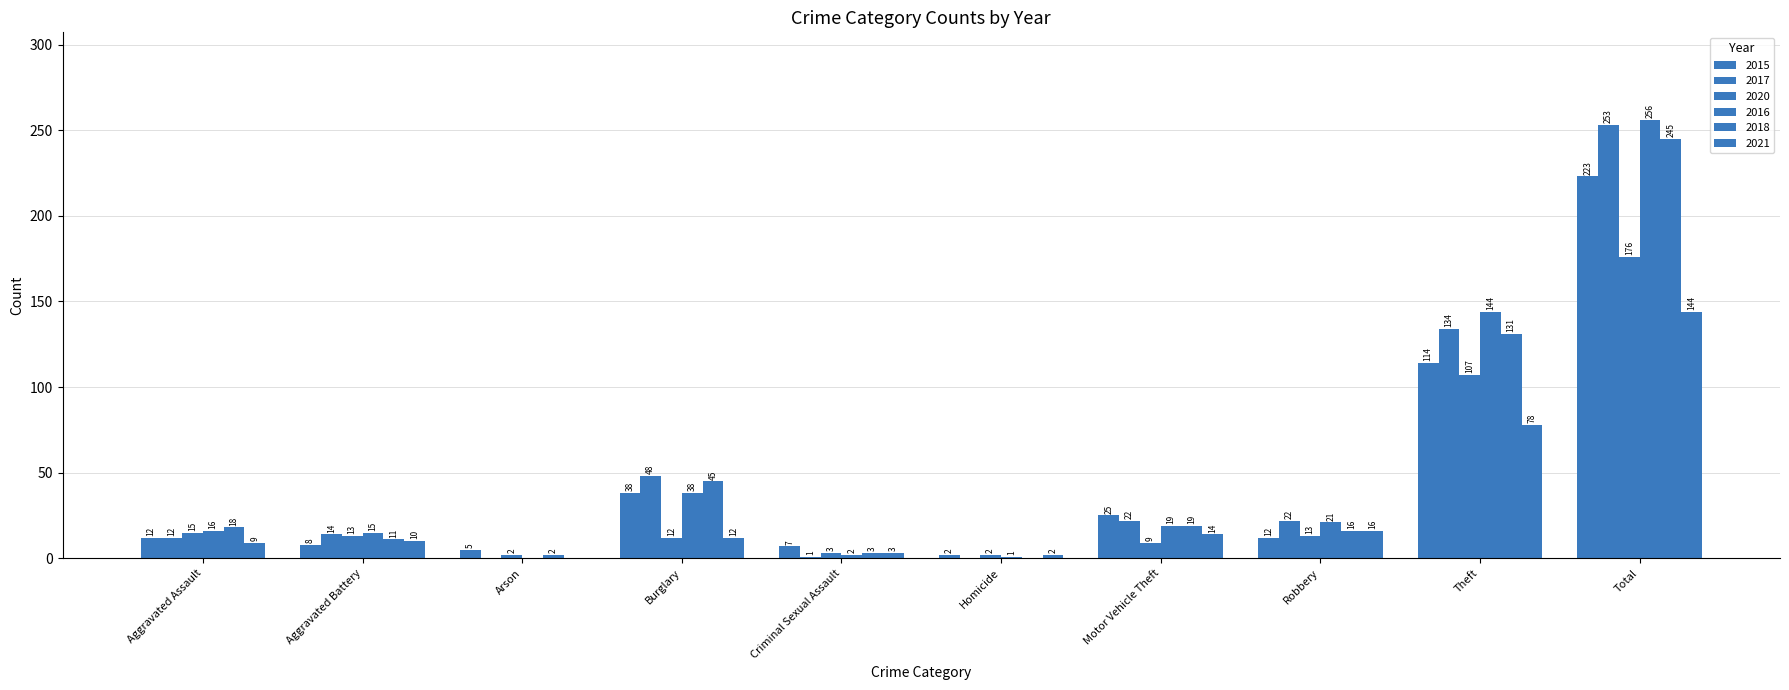

The 2016 series shows 19 at Motor Vehicle Theft. True or false?

True